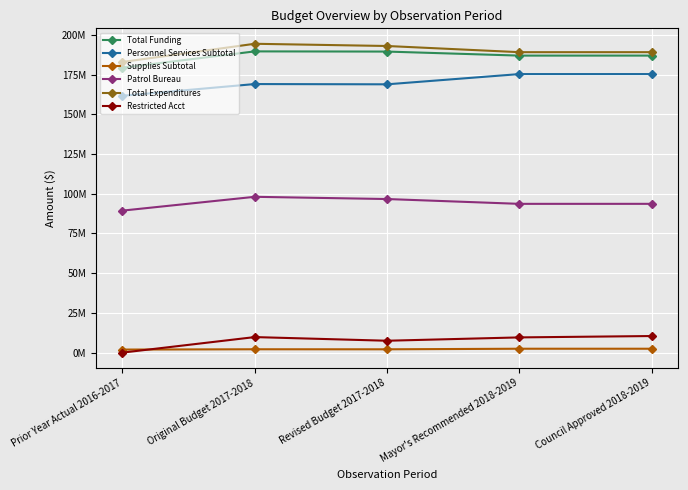

Where is the first local maximum for Total Expenditures?

Original Budget 2017-2018